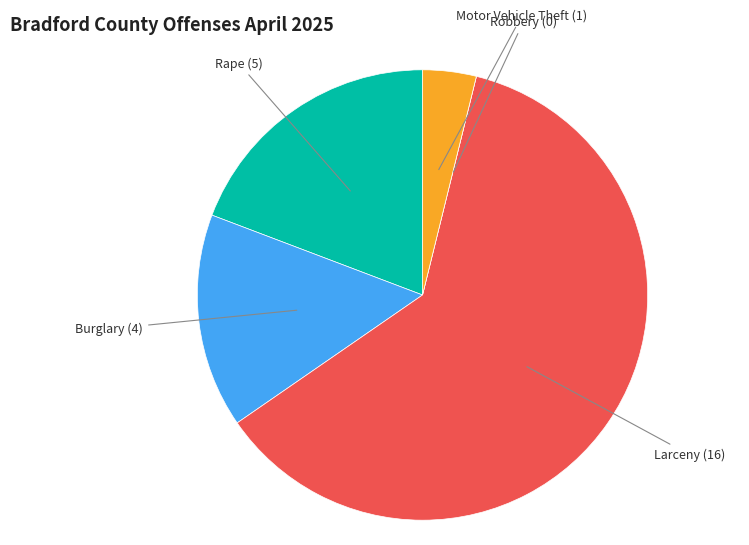

True or false: Burglary accounts for 28% of the total.

False